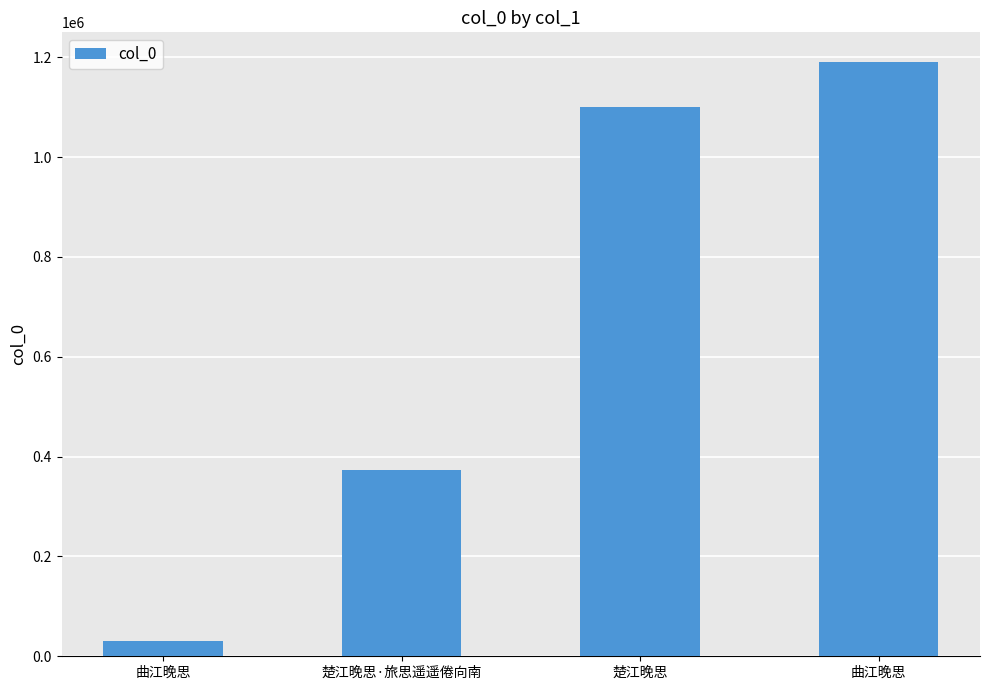

Which has a higher value, 楚江晚思 or 曲江晚思?

曲江晚思